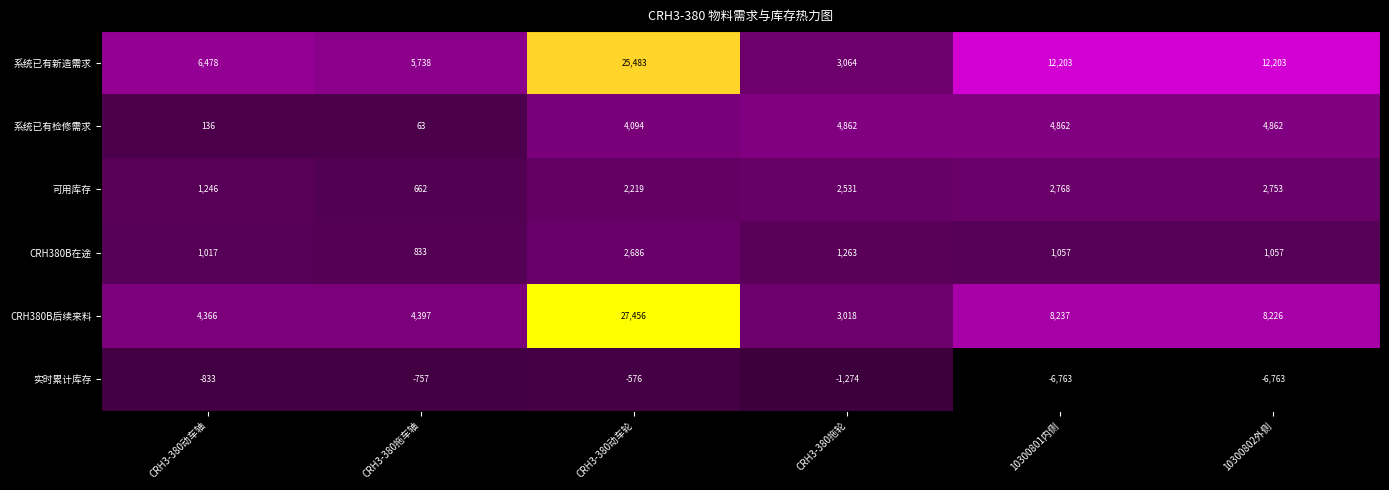

What is the smallest value displayed?

-6763